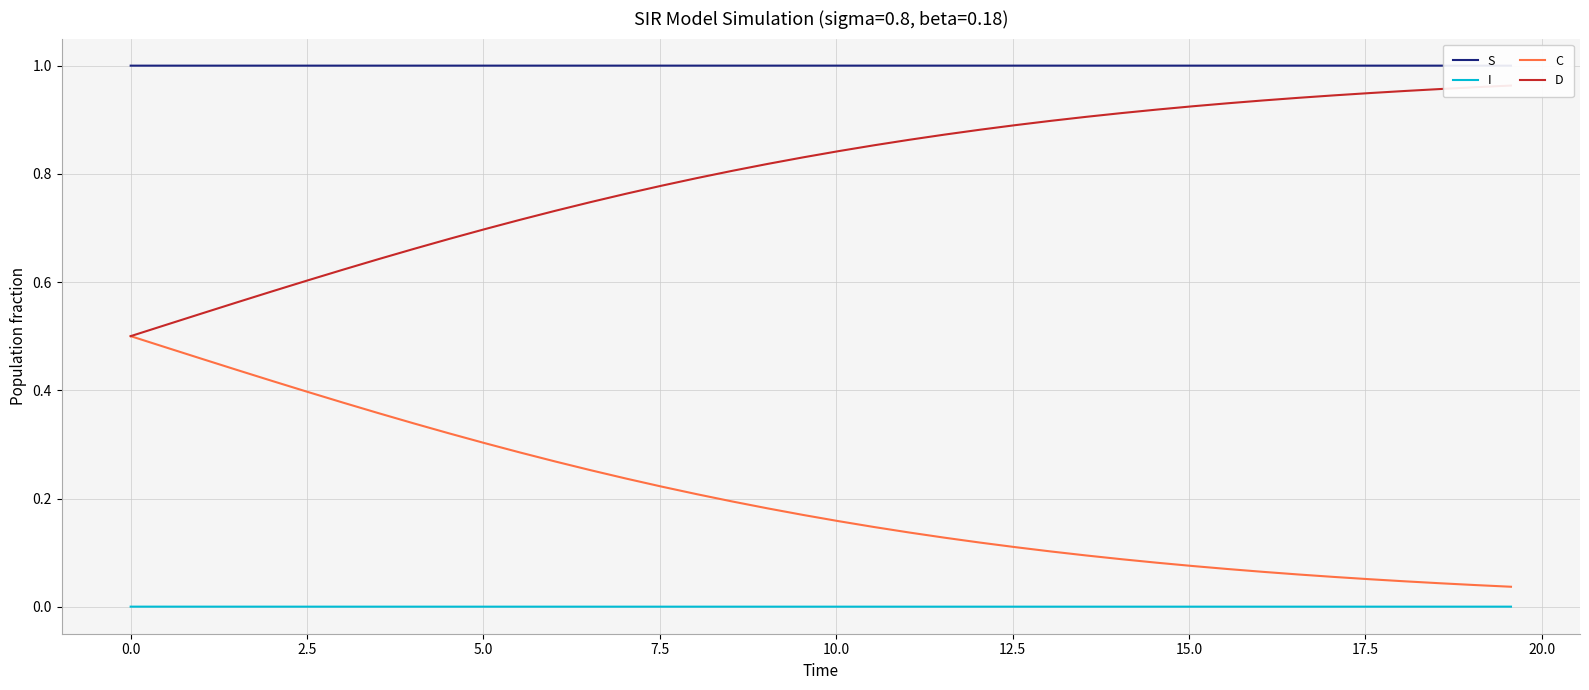

True or false: S and I intersect in this chart.

False